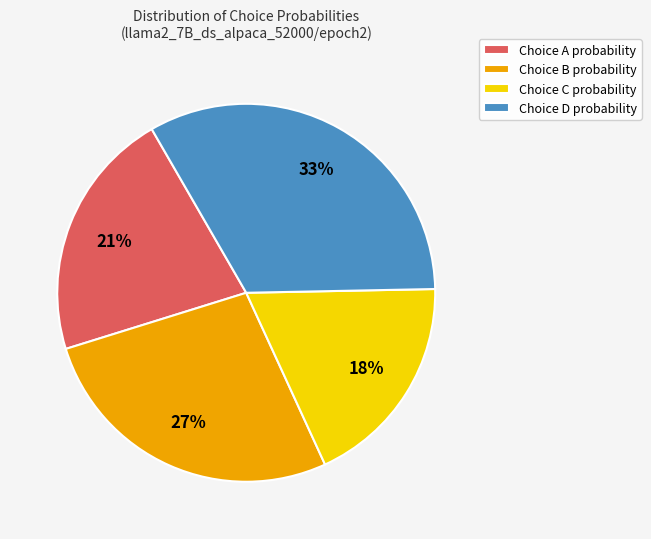

Combined, do Choice B probability and Choice D probability account for over 50%?

Yes